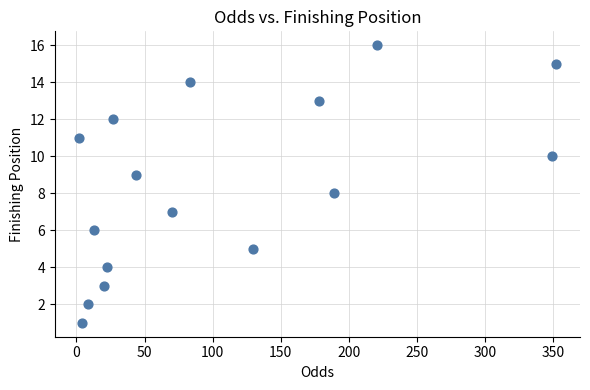

What is the range of Y values (max minus min)?

15